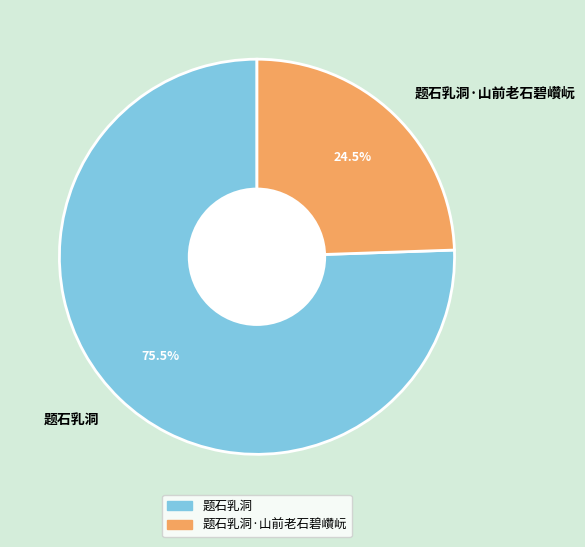

What is the majority slice?

题石乳洞